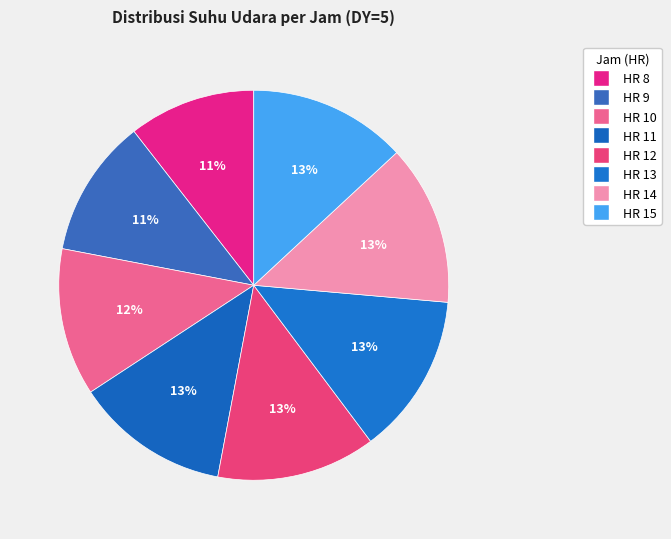

True or false: HR 8 accounts for 11% of the total.

True